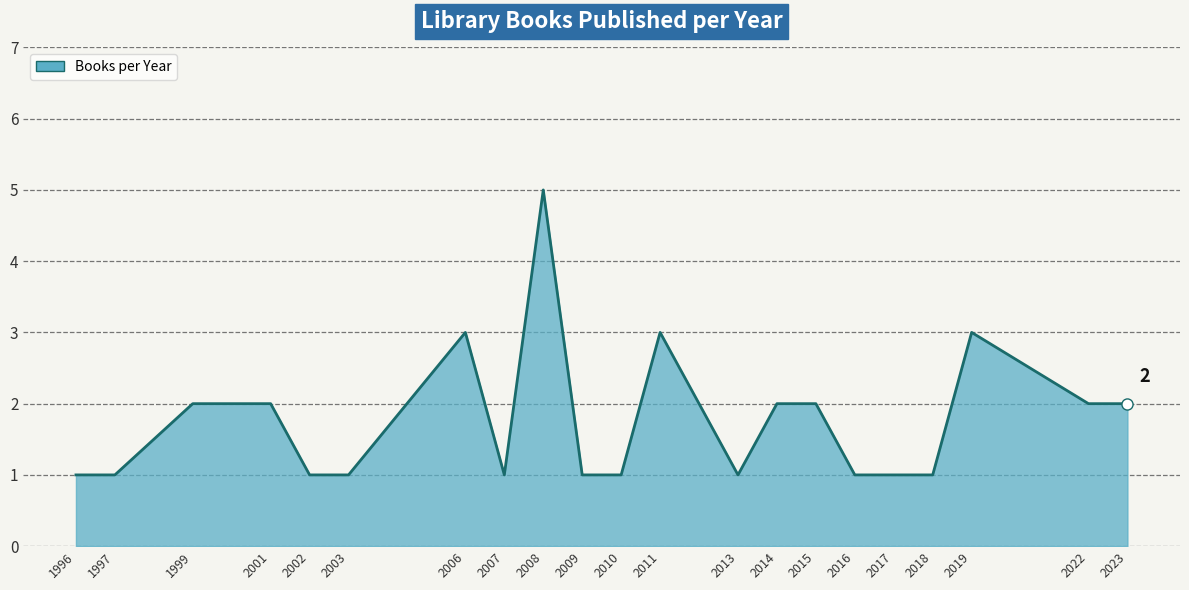

What is the average value?

2